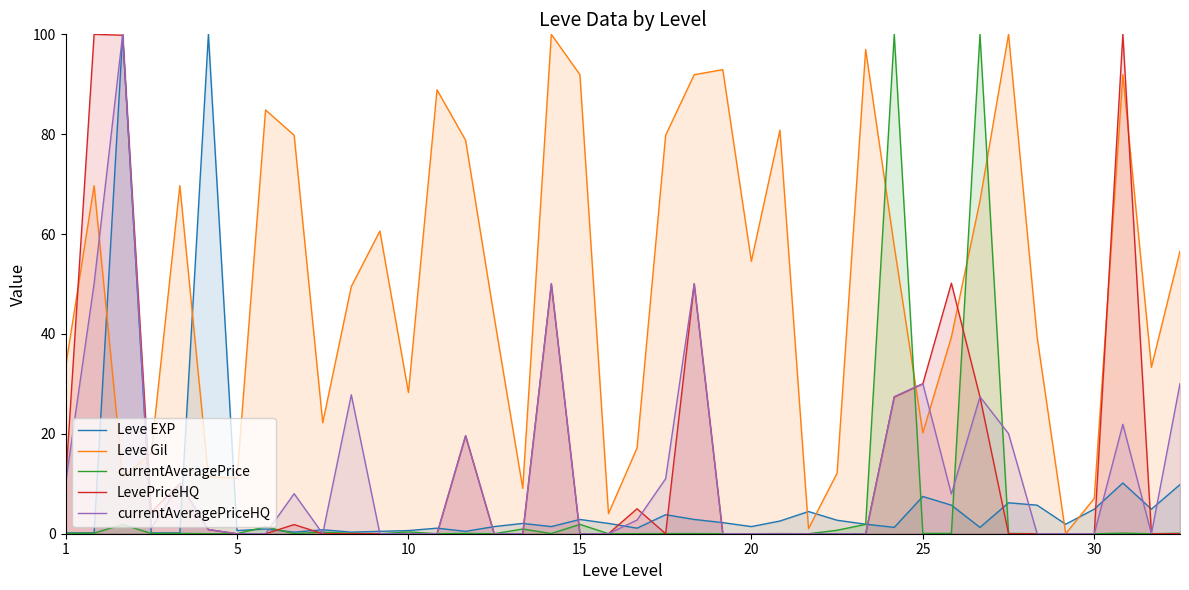

Which series has the largest total across all categories?

Leve Gil